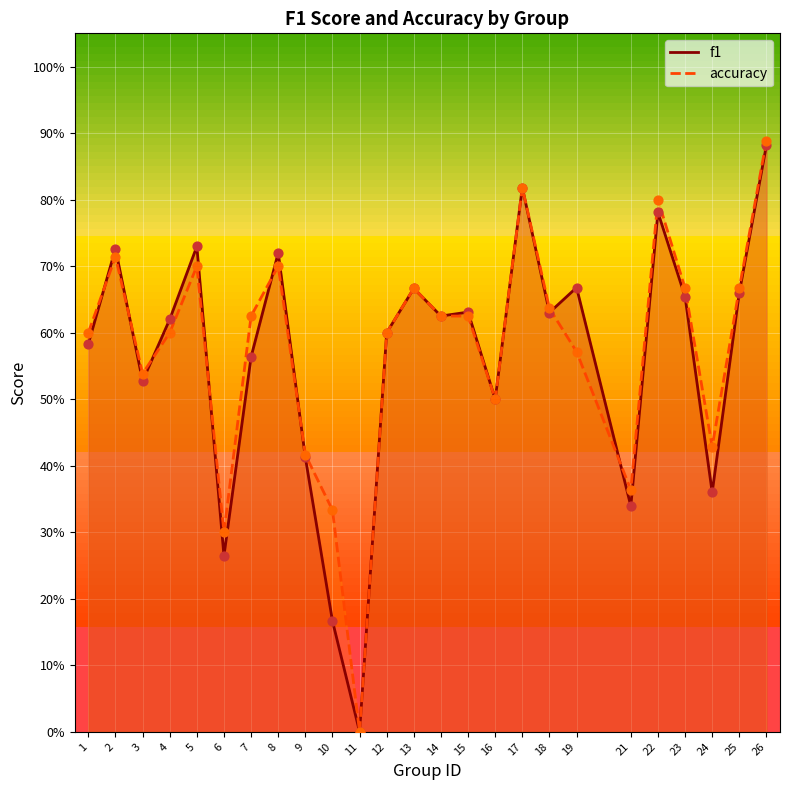

Which series contains the highest Y value?

accuracy